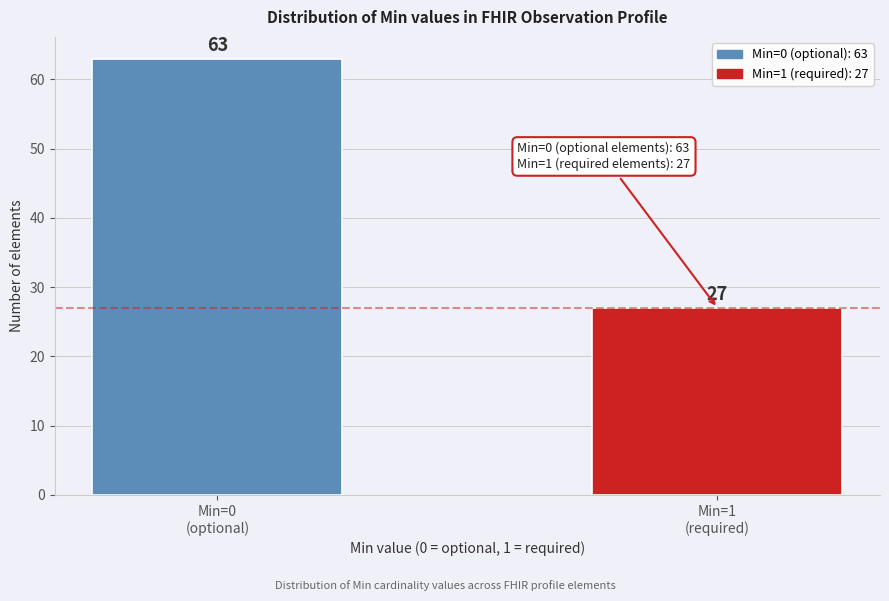

Reading right to left, what are all the values shown in this chart?

27	63